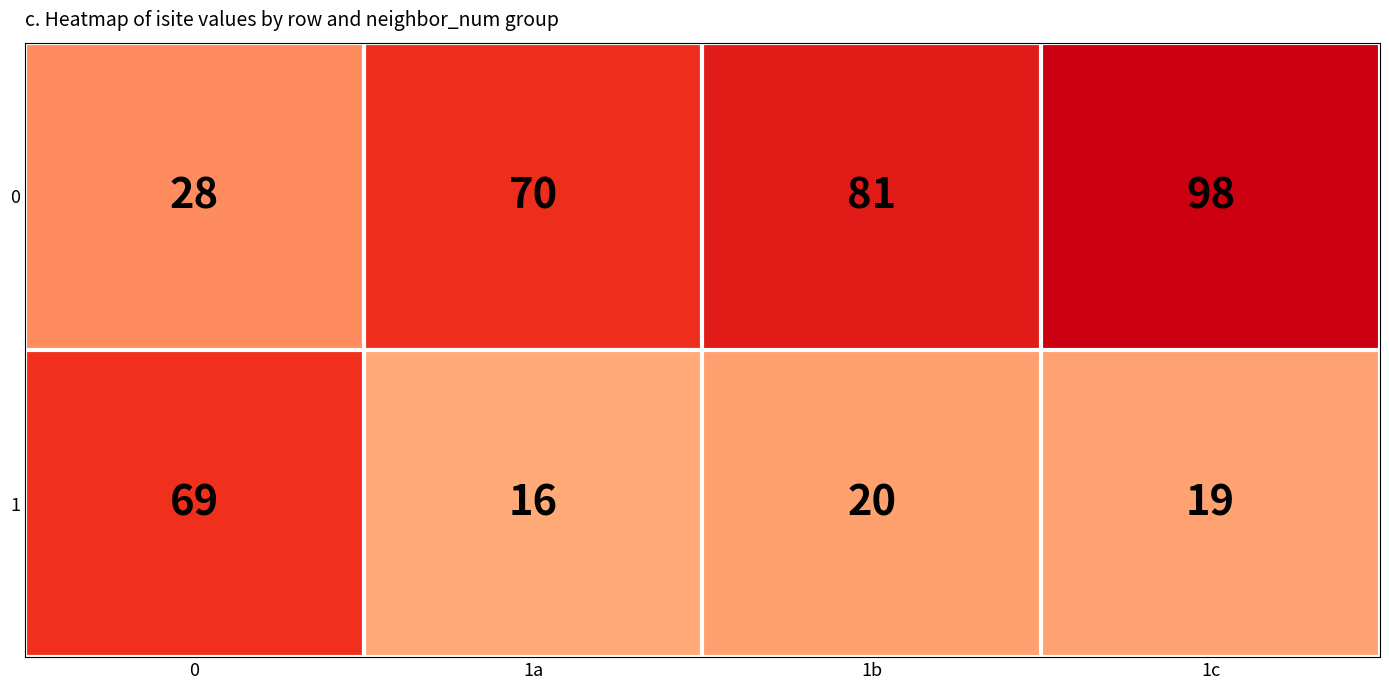

Is it true that 0 equals 28 at 0?

True